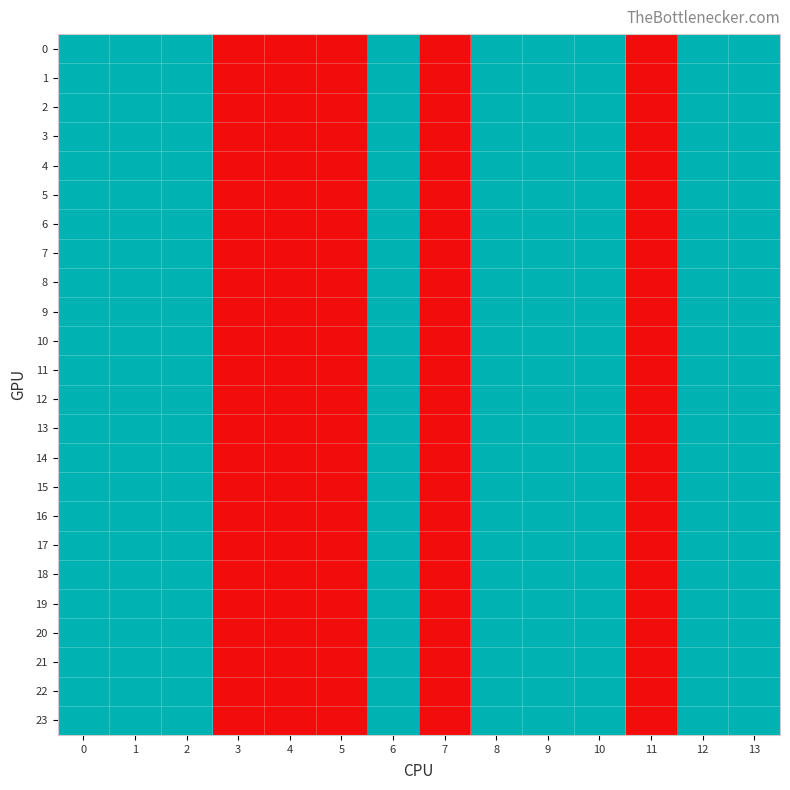

Count the number of categories in the chart.

14